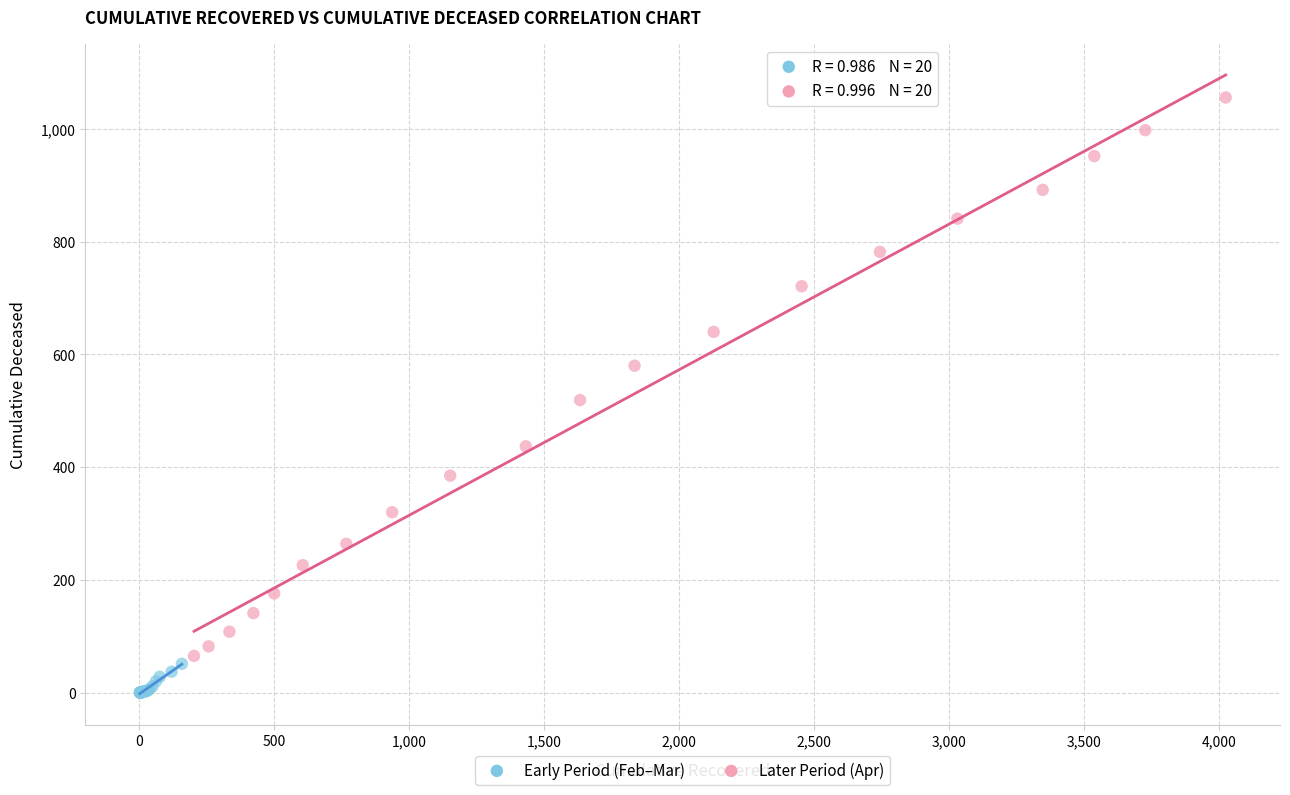

Which series contains the lowest Y value?

Early Period (Feb–Mar)